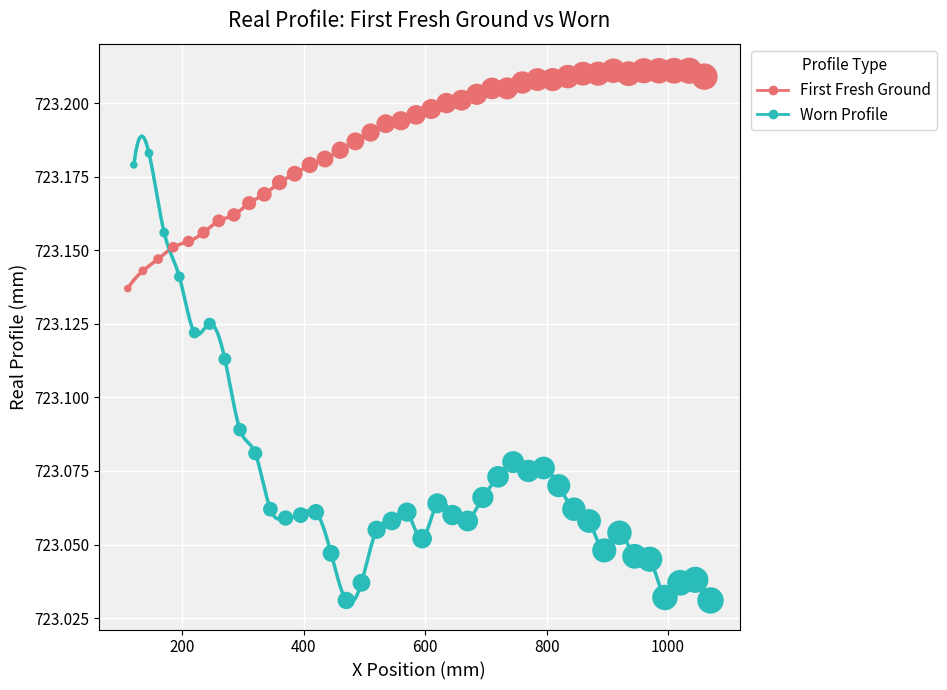

What are all the series names shown in the legend?

First Fresh Ground, Worn Profile